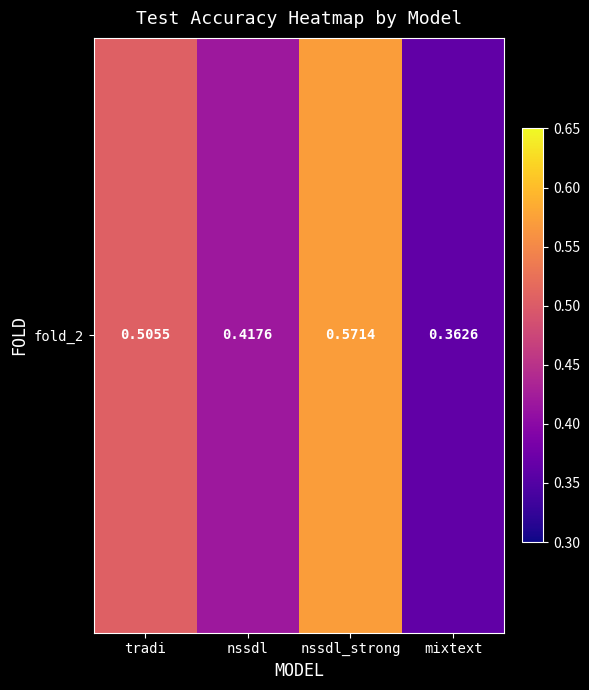

Rank the categories by value from highest to lowest.

nssdl_strong, tradi, nssdl, mixtext